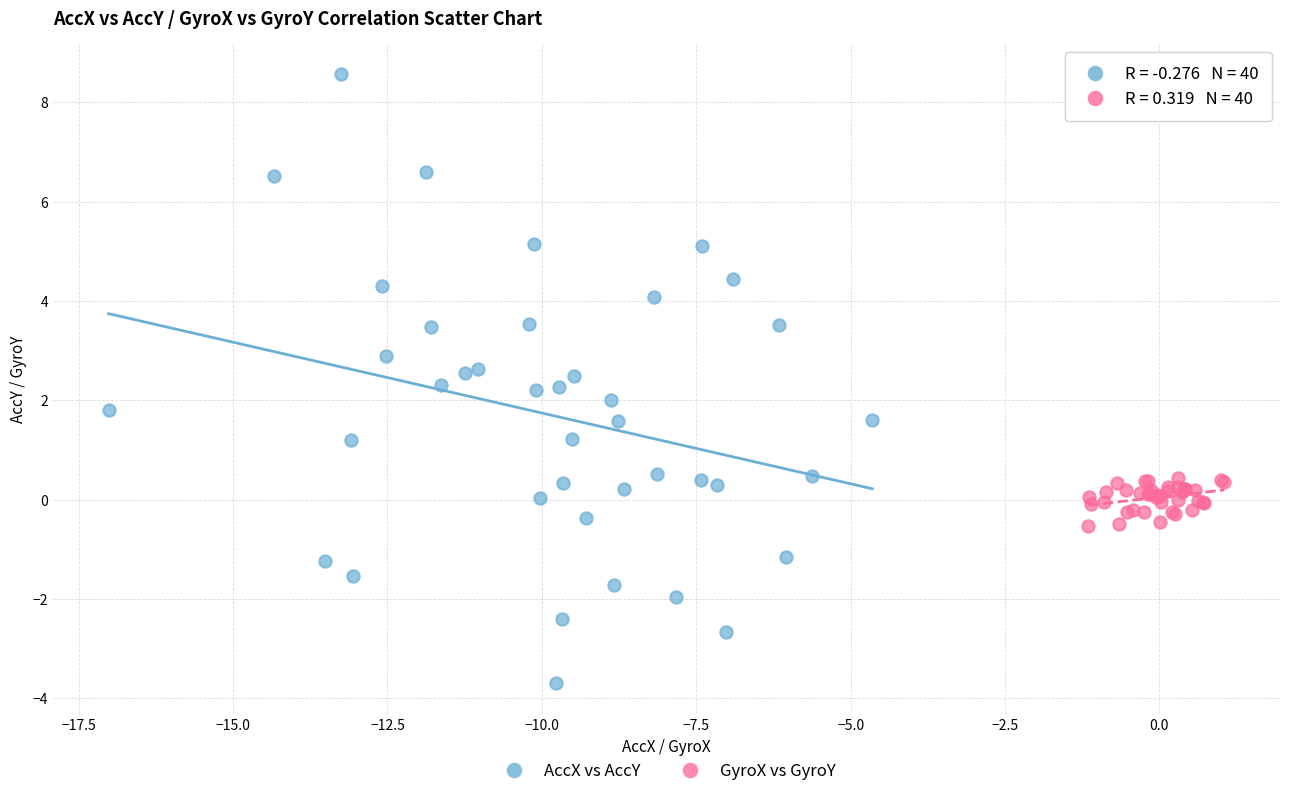

Which series reaches the minimum Y coordinate?

AccX vs AccY